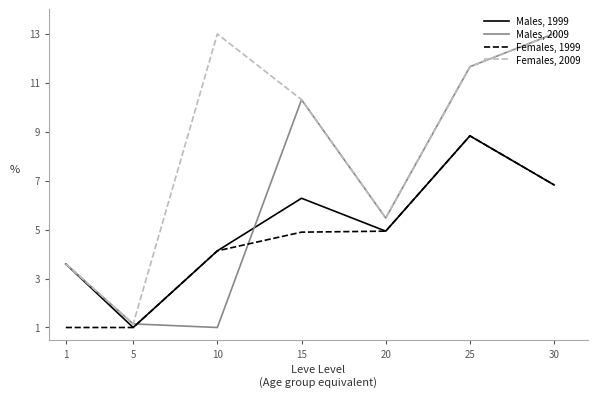

Reading right to left, list all the values displayed in this chart.

Males, 1999: 6.8	8.8	4.9	6.3	4.1	1.0	3.6
Males, 2009: 13.0	11.7	5.5	10.3	1.0	1.1	3.6
Females, 1999: 6.8	8.8	4.9	4.9	4.1	1.0	1.0
Females, 2009: 13.0	11.7	5.5	10.3	13.0	1.1	3.6